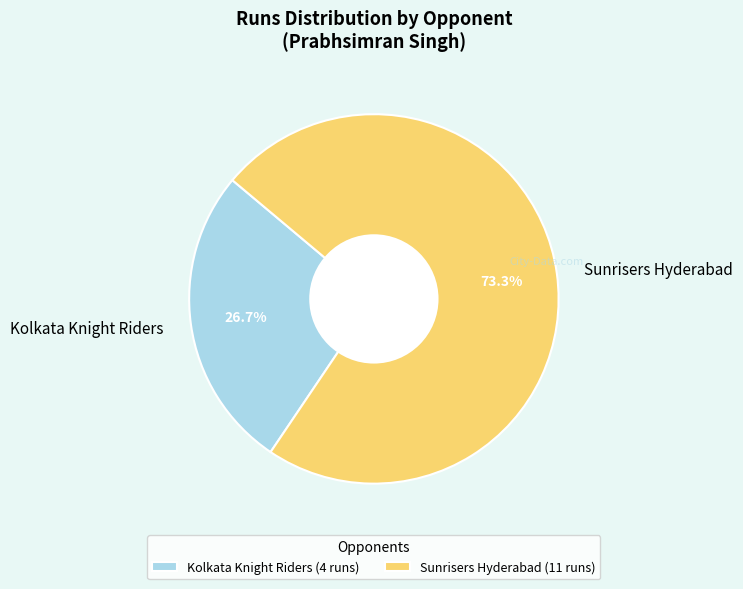

What percentage is the Sunrisers Hyderabad slice, to the nearest percent?

73%